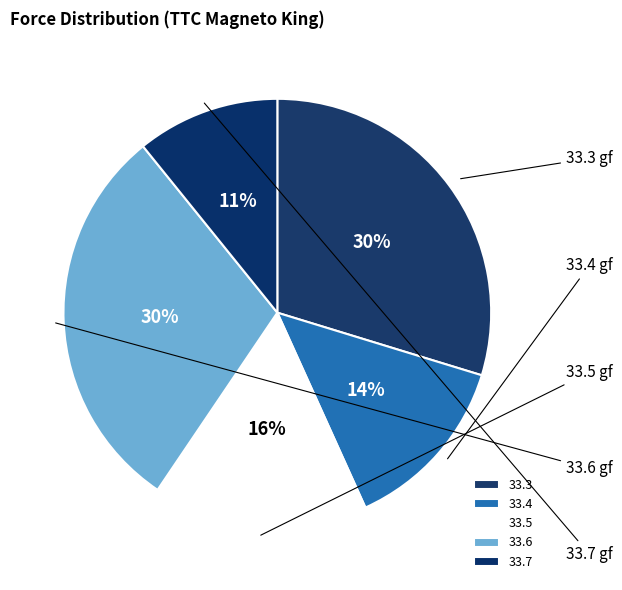

Count the number of slices in the pie.

5